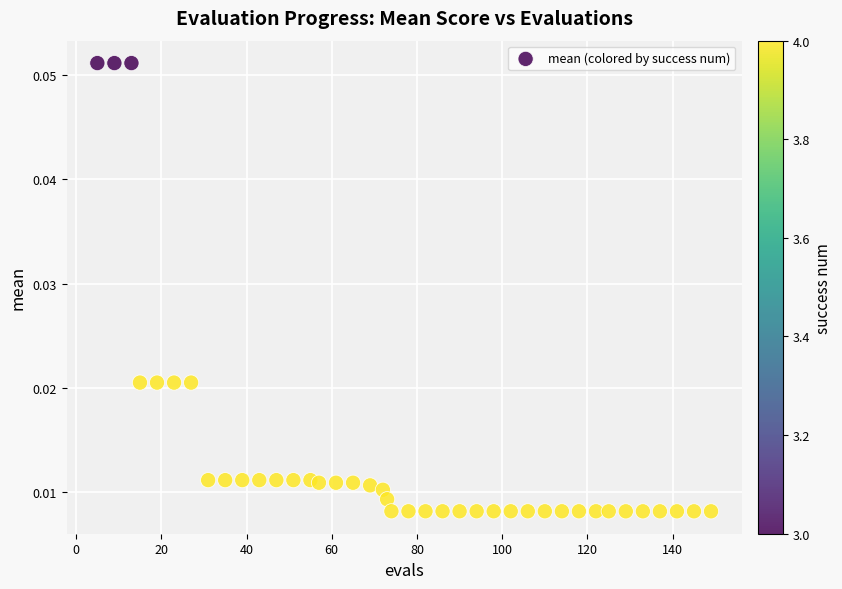

What is the range of X values (max minus min)?

144.0